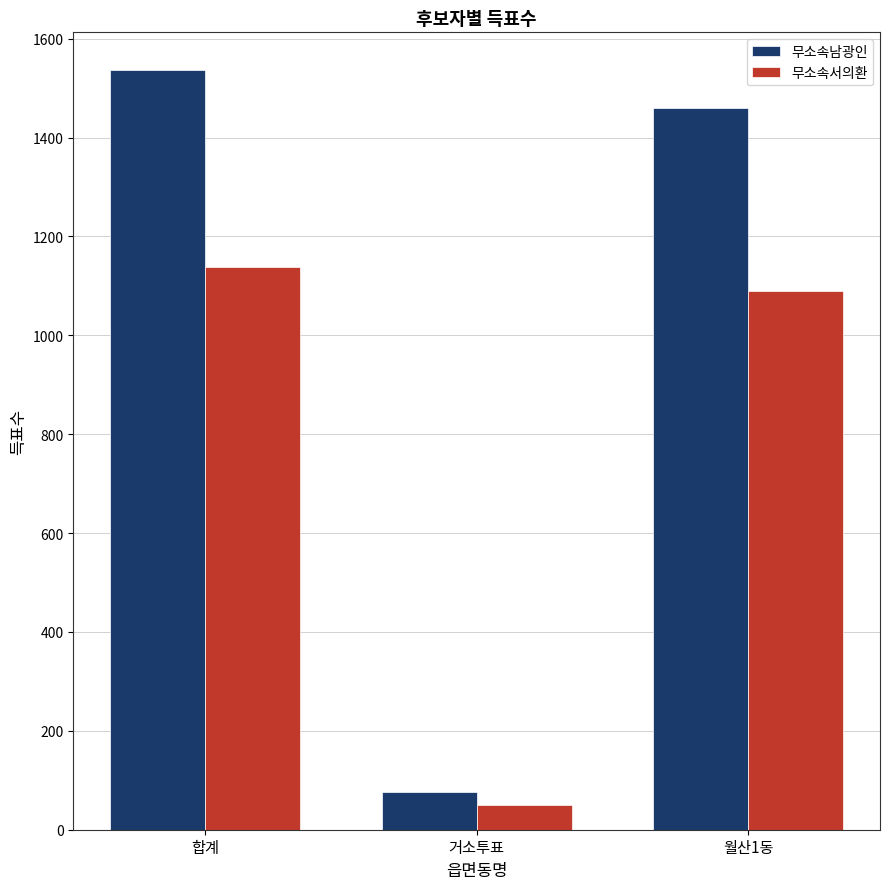

Which category has the highest value in the 무소속남광인 series?

합계